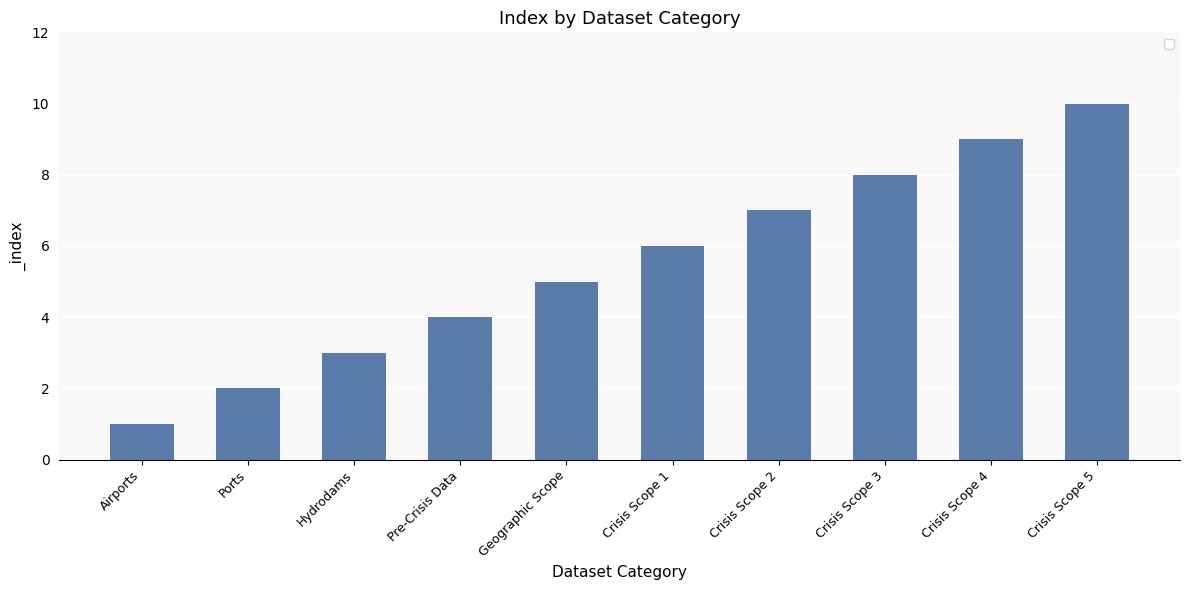

What is the ratio of the value at Airports to the value at Crisis Scope 1?

0.2